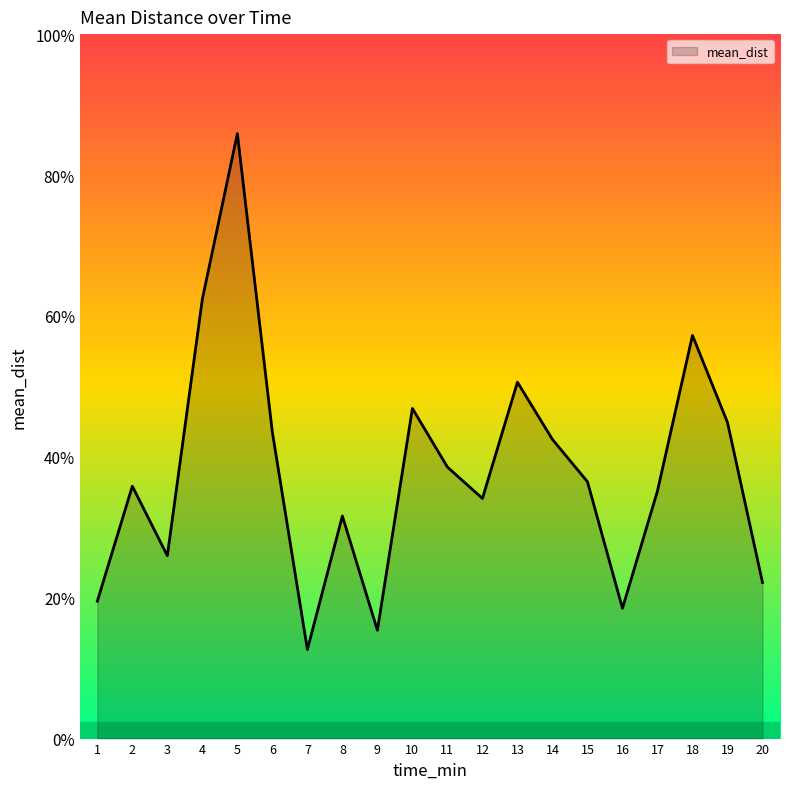

Reading left to right, transcribe all the data shown in this chart.

1.0	1.8	1.3	3.1	4.3	2.2	0.6	1.6	0.8	2.3	1.9	1.7	2.5	2.1	1.8	0.9	1.8	2.9	2.2	1.1